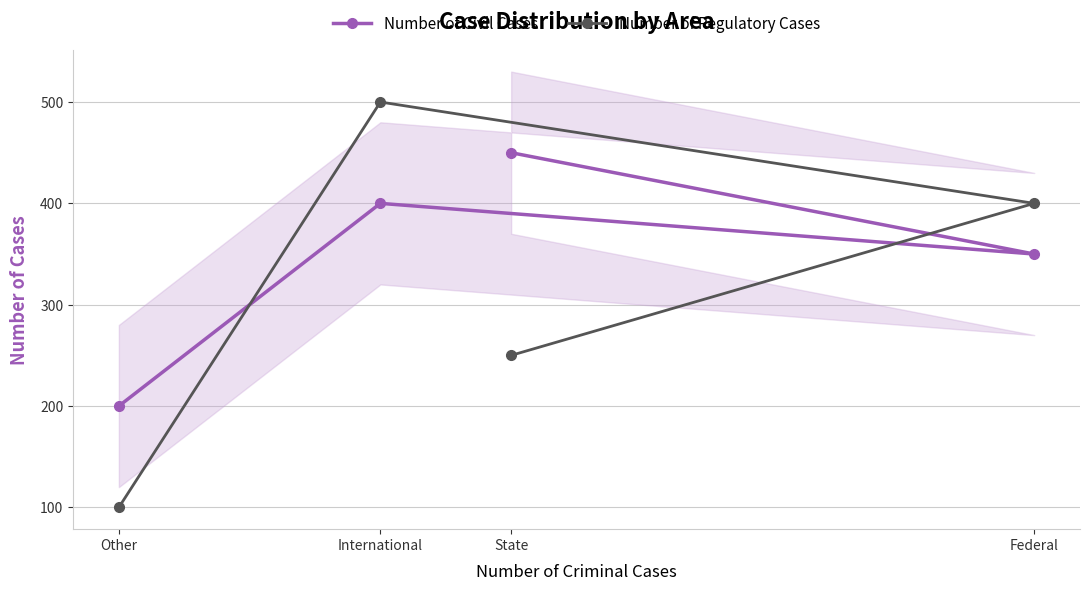

Between State and International, which is larger?

State